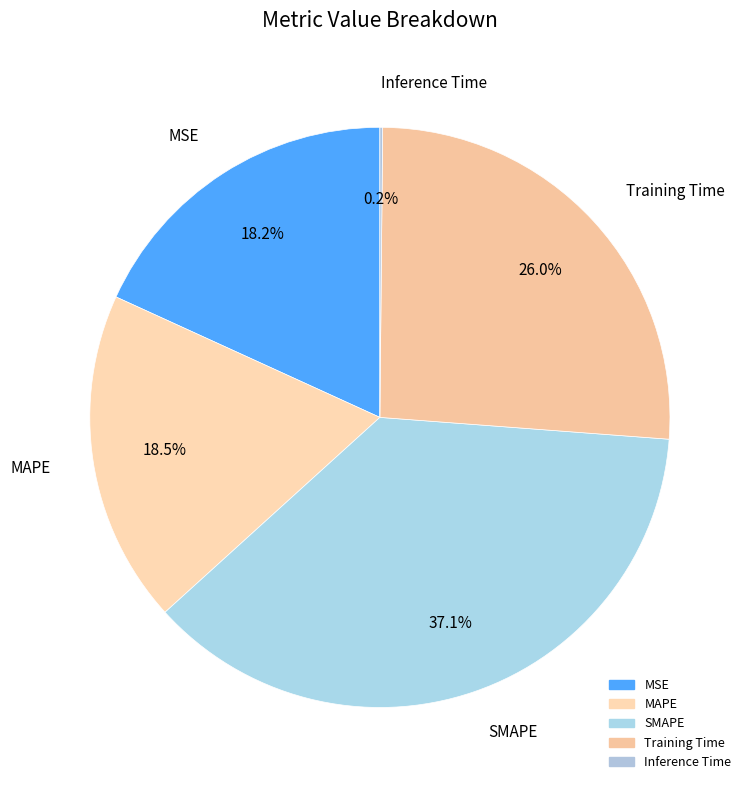

Between MAPE and Training Time, which is larger?

Training Time